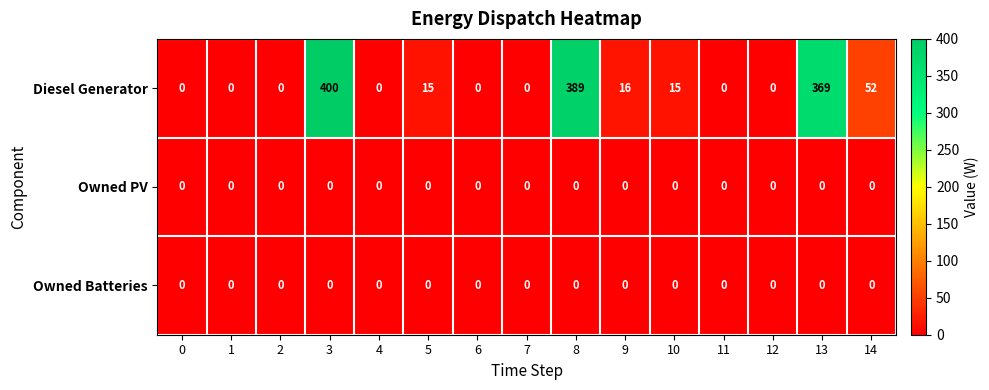

How many series are shown in this chart?

3